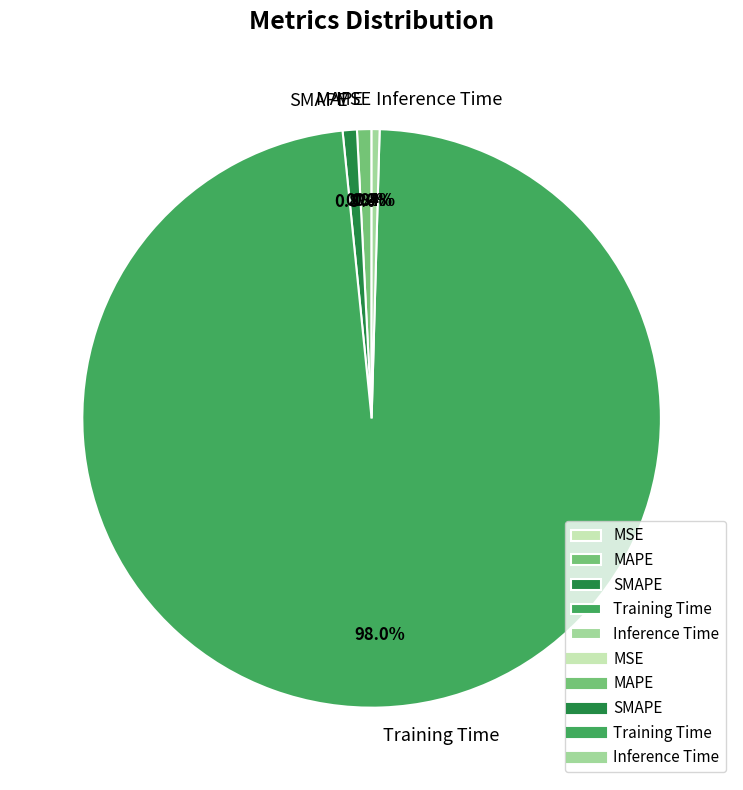

Which category has the biggest portion of the pie?

Training Time